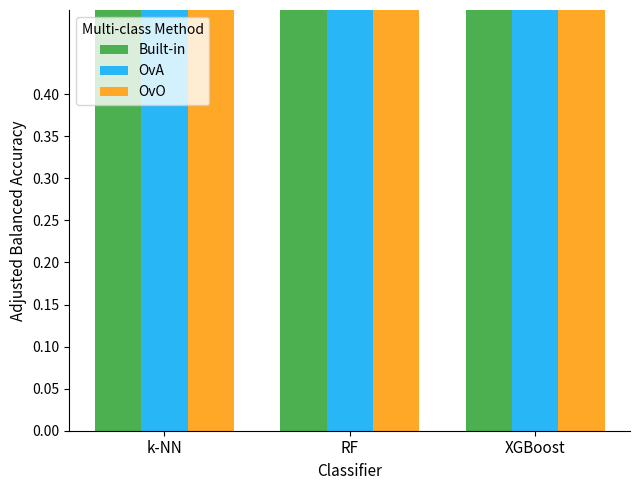

What is the value of the Built-in bar at the 3rd from the left?

0.9